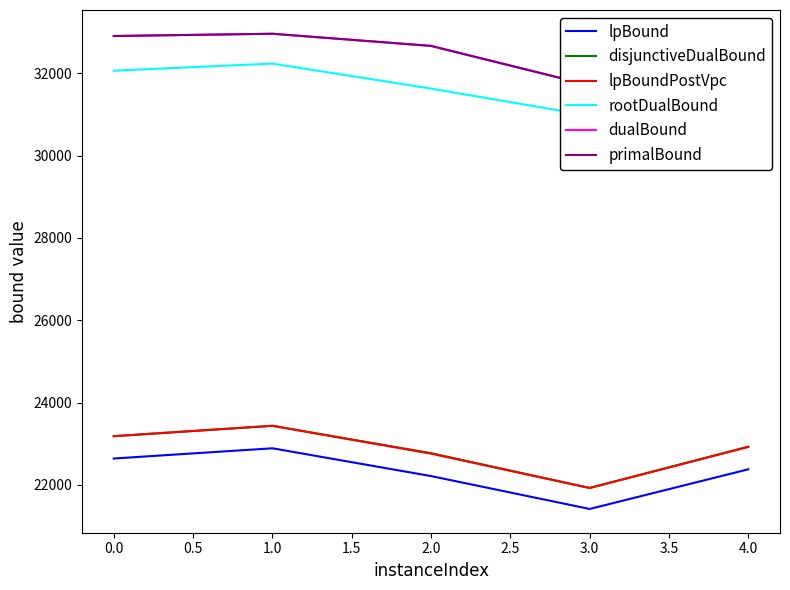

The disjunctiveDualBound series shows 23182.8 at 0.0. True or false?

True